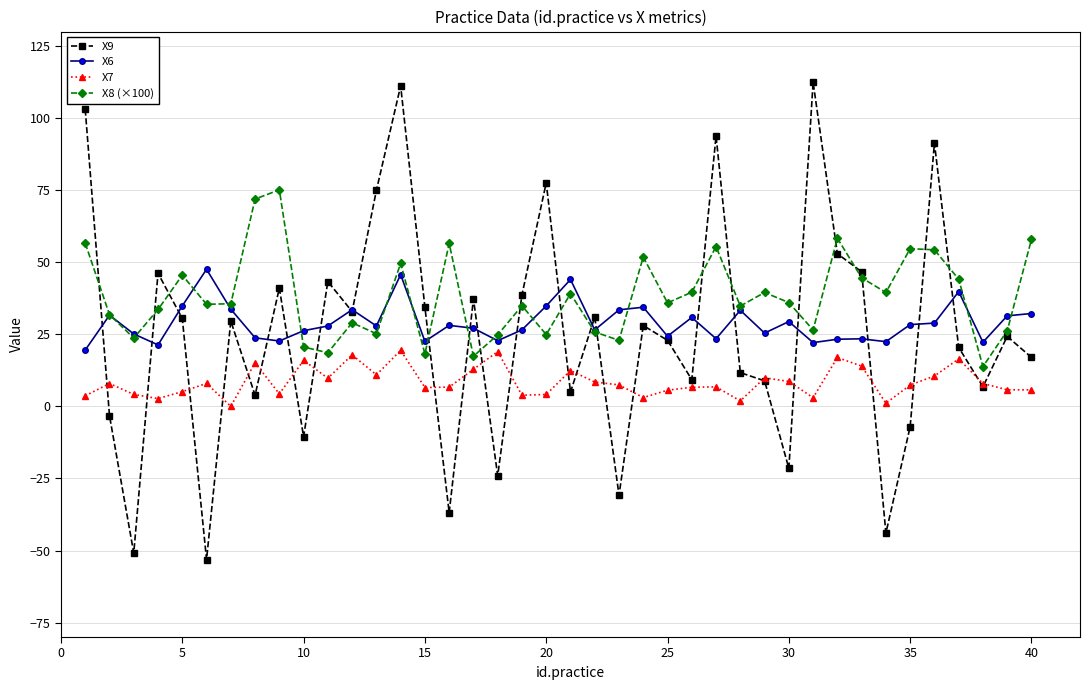

Which series has the largest total across all categories?

X8 (×100)